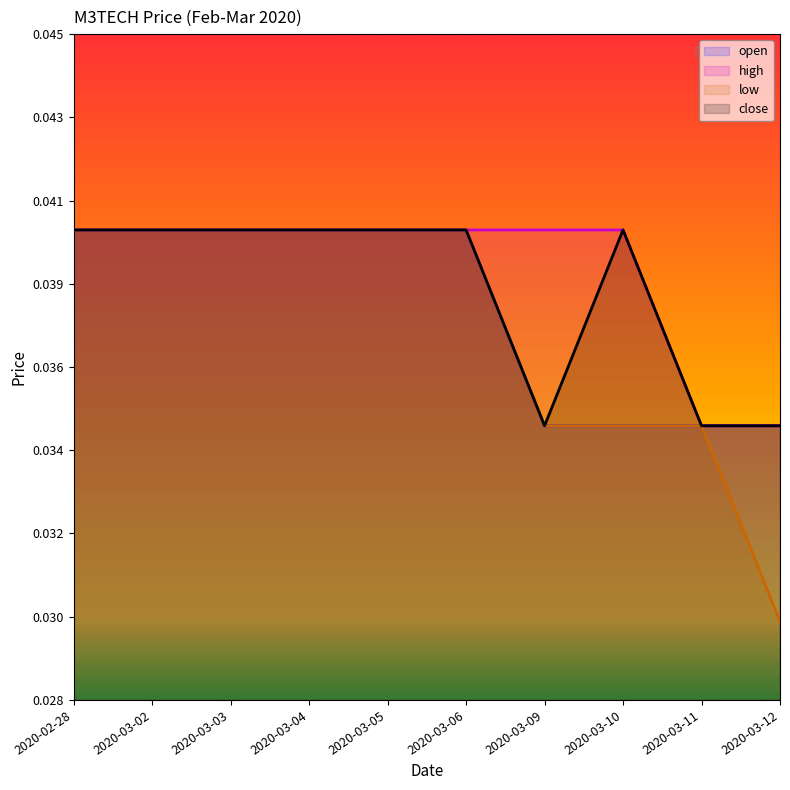

What position from the right is 2020-03-10?

3